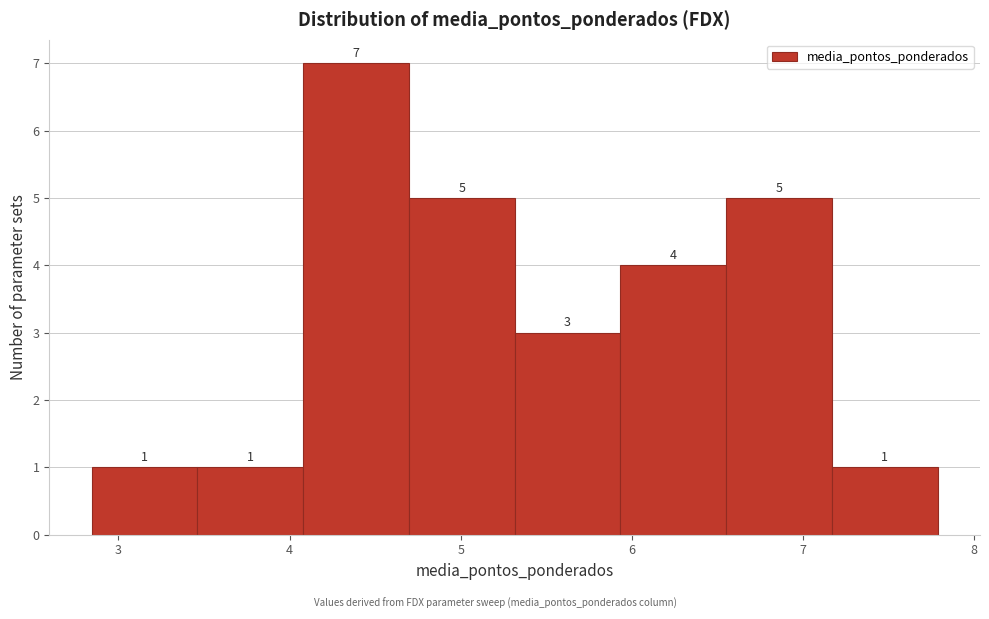

What is the height of the bar covering 4.1 to 4.7 on the x-axis? The bar edges are not printed on the chart, so give them approximately, as read against the axis.

7